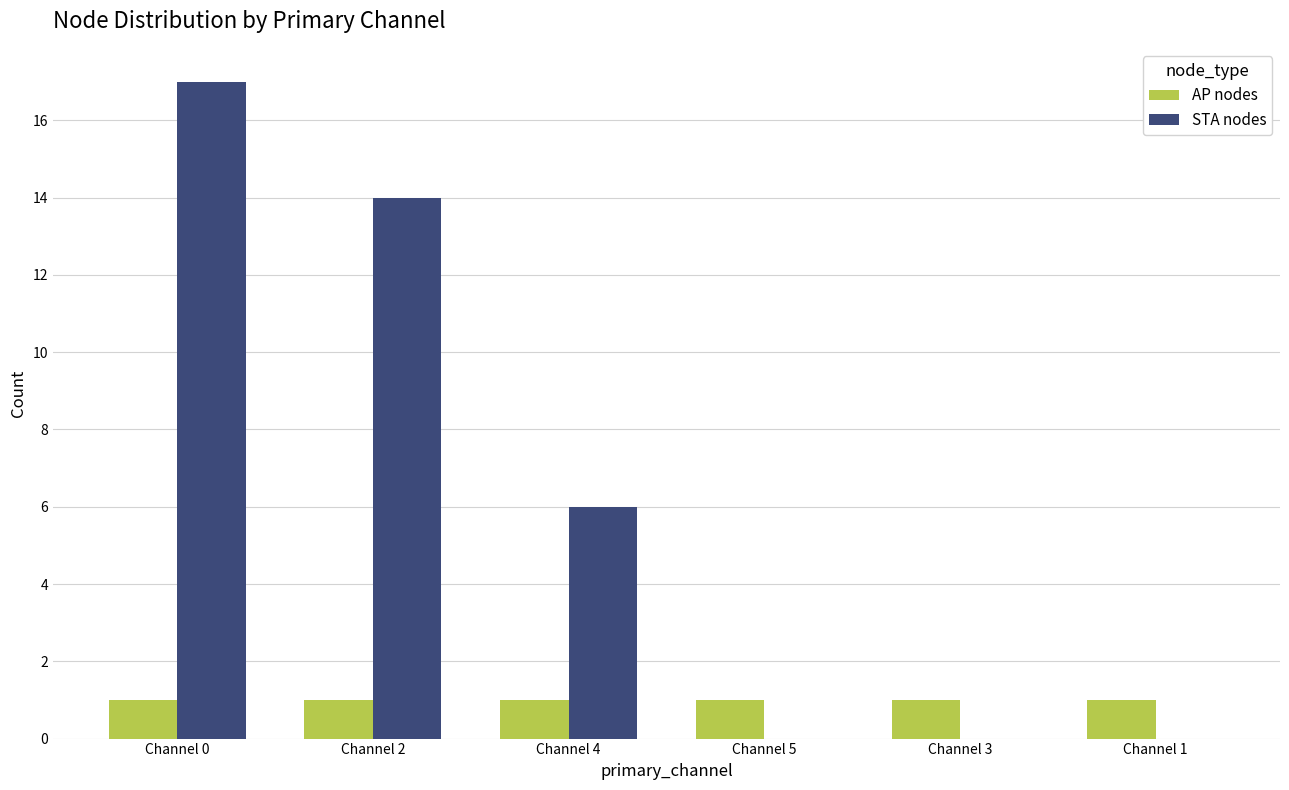

Reading left to right, what are all the values shown in this chart?

AP nodes: Channel 0=1	Channel 2=1	Channel 4=1	Channel 5=1	Channel 3=1	Channel 1=1
STA nodes: Channel 0=17	Channel 2=14	Channel 4=6	Channel 5=0	Channel 3=0	Channel 1=0